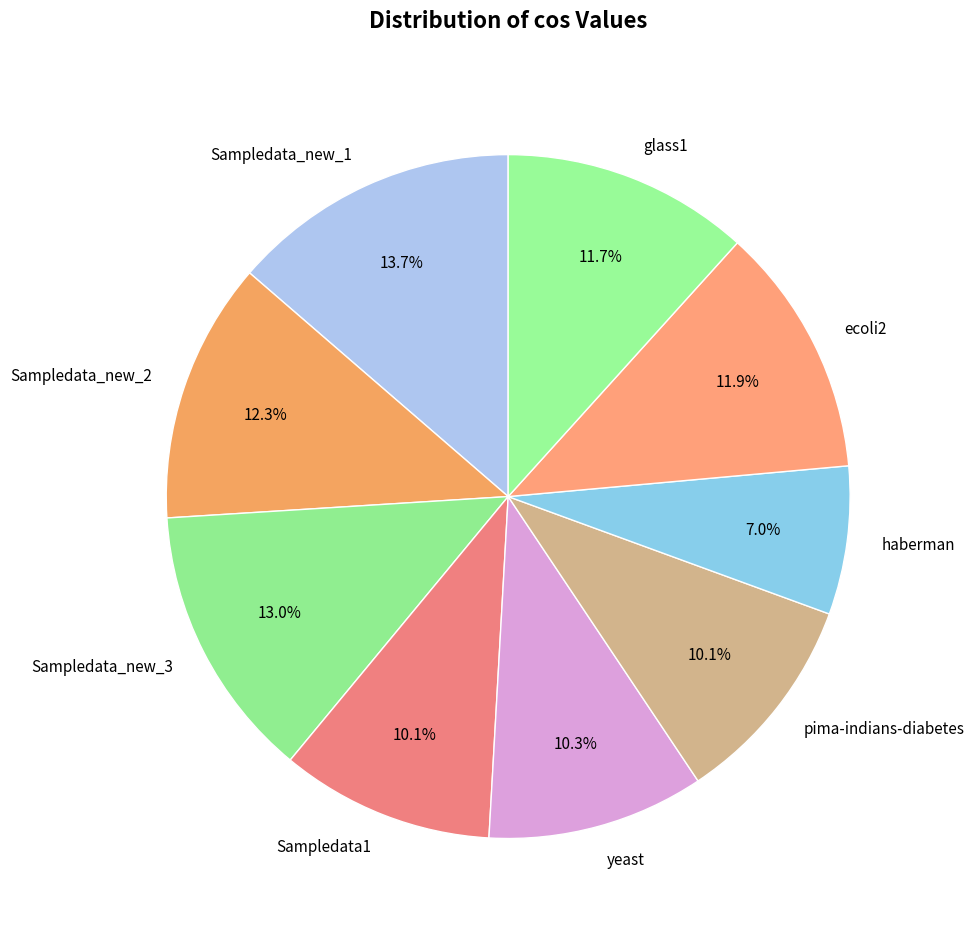

How much of the chart is everything except Sampledata_new_1?

86.3%